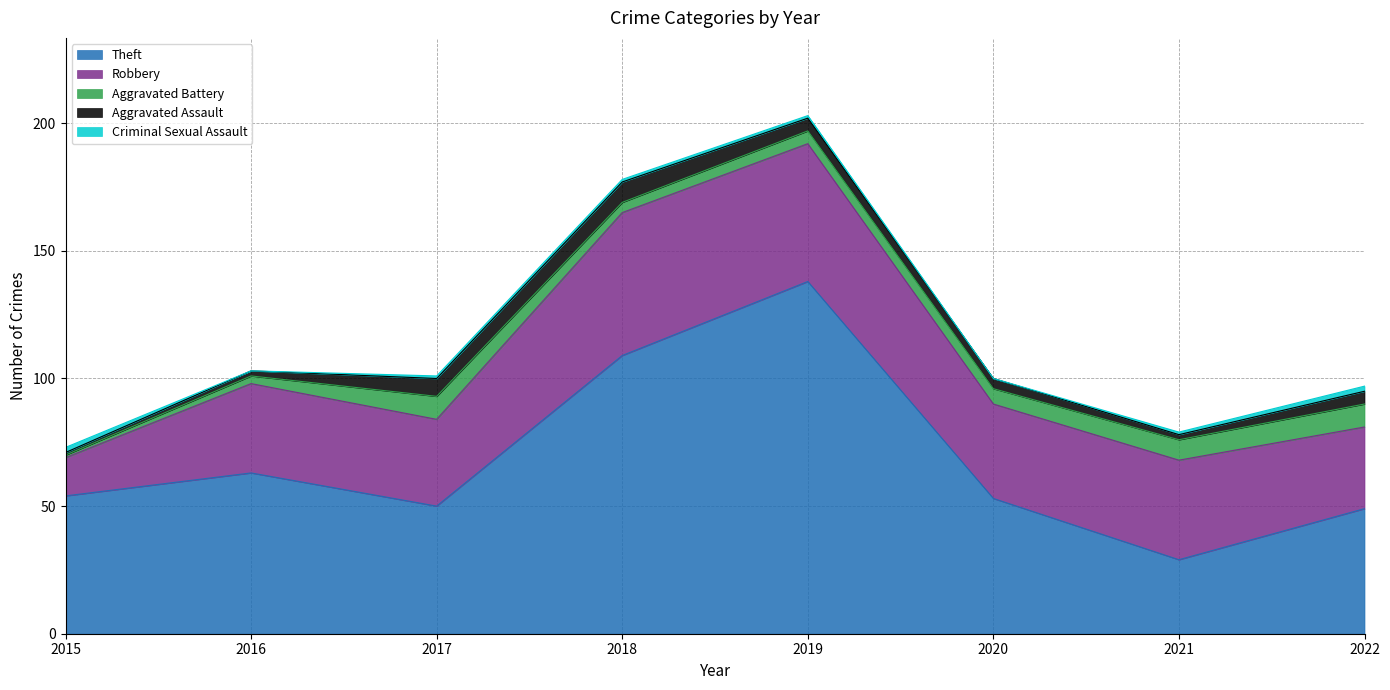

Does the chart have visible grid lines?

Yes